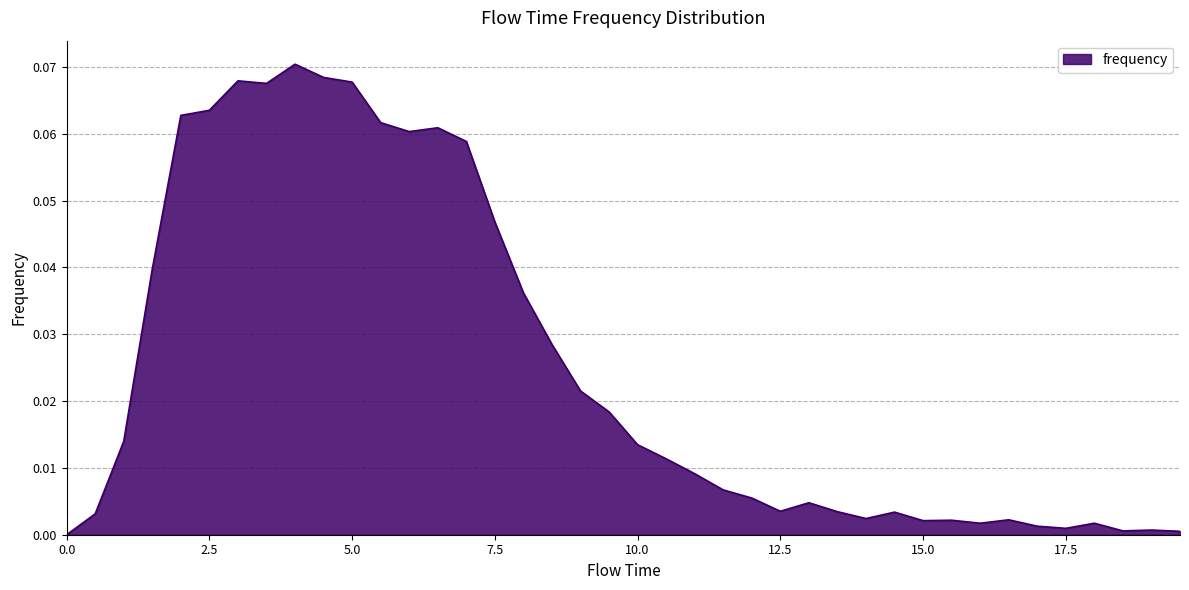

How many lines are shown in the chart?

1